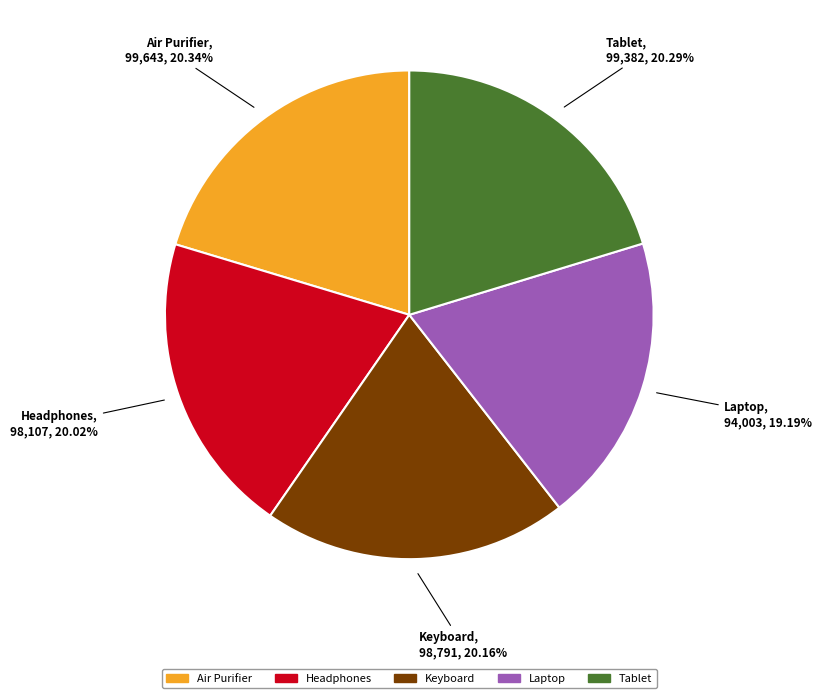

Which slice is the smallest?

Laptop